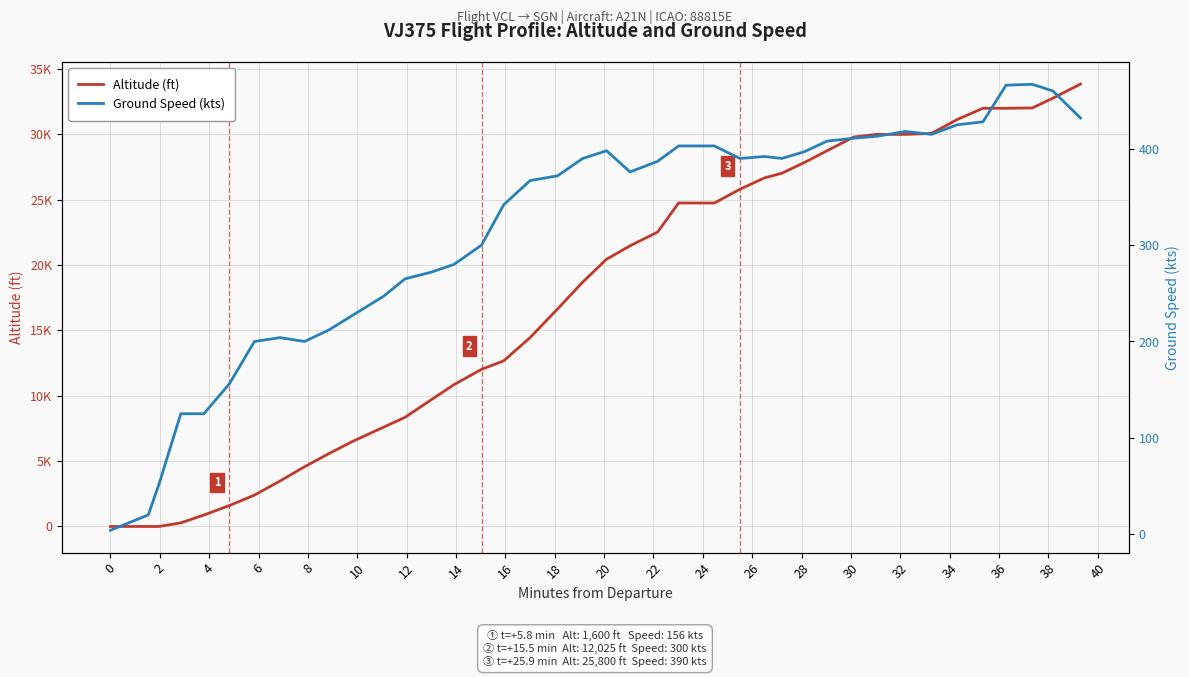

What is the minimum value for Ground Speed (kts)?

4